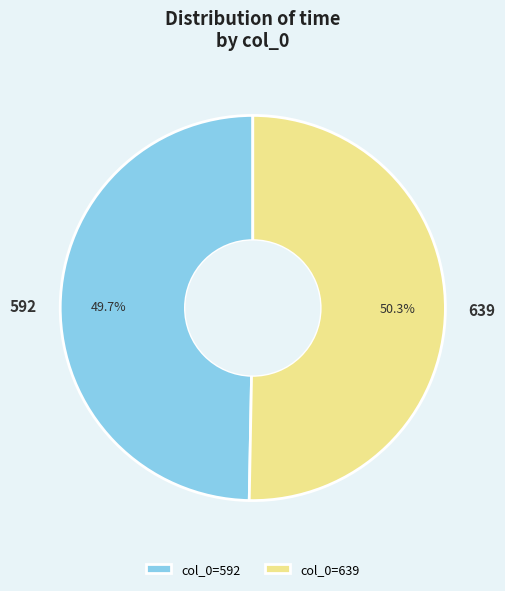

To the nearest percent, what is the difference between the largest and smallest slice percentages?

1%